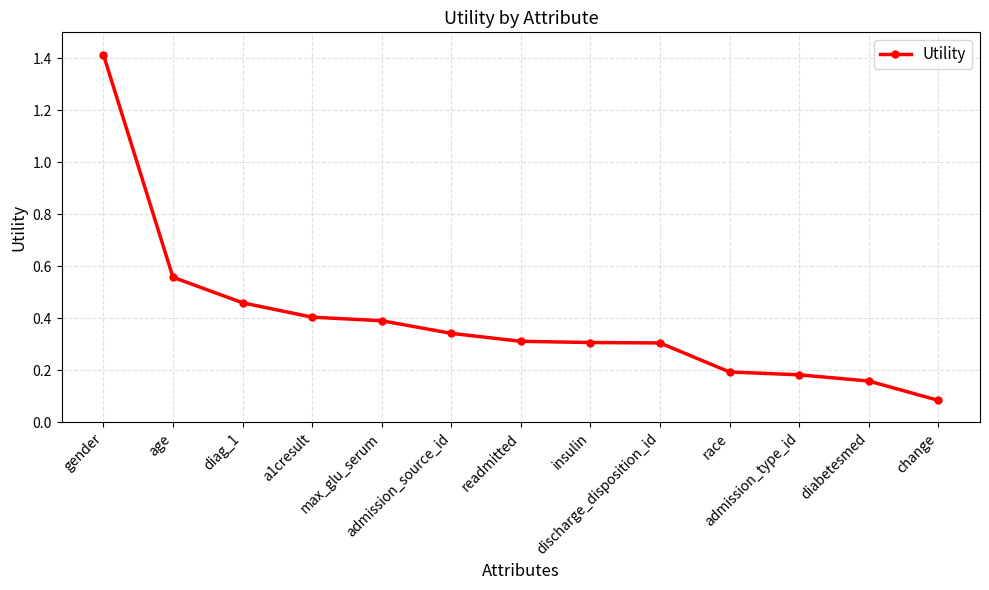

What is the maximum value shown in the chart?

1.4